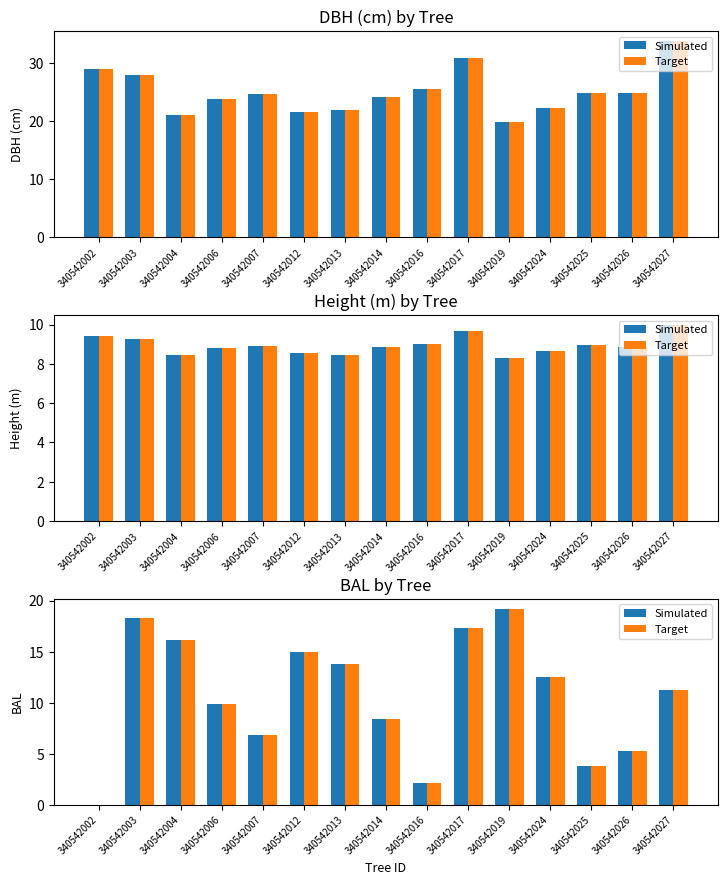

True or false: Simulated has a value of 9.7 at 340542002.

False